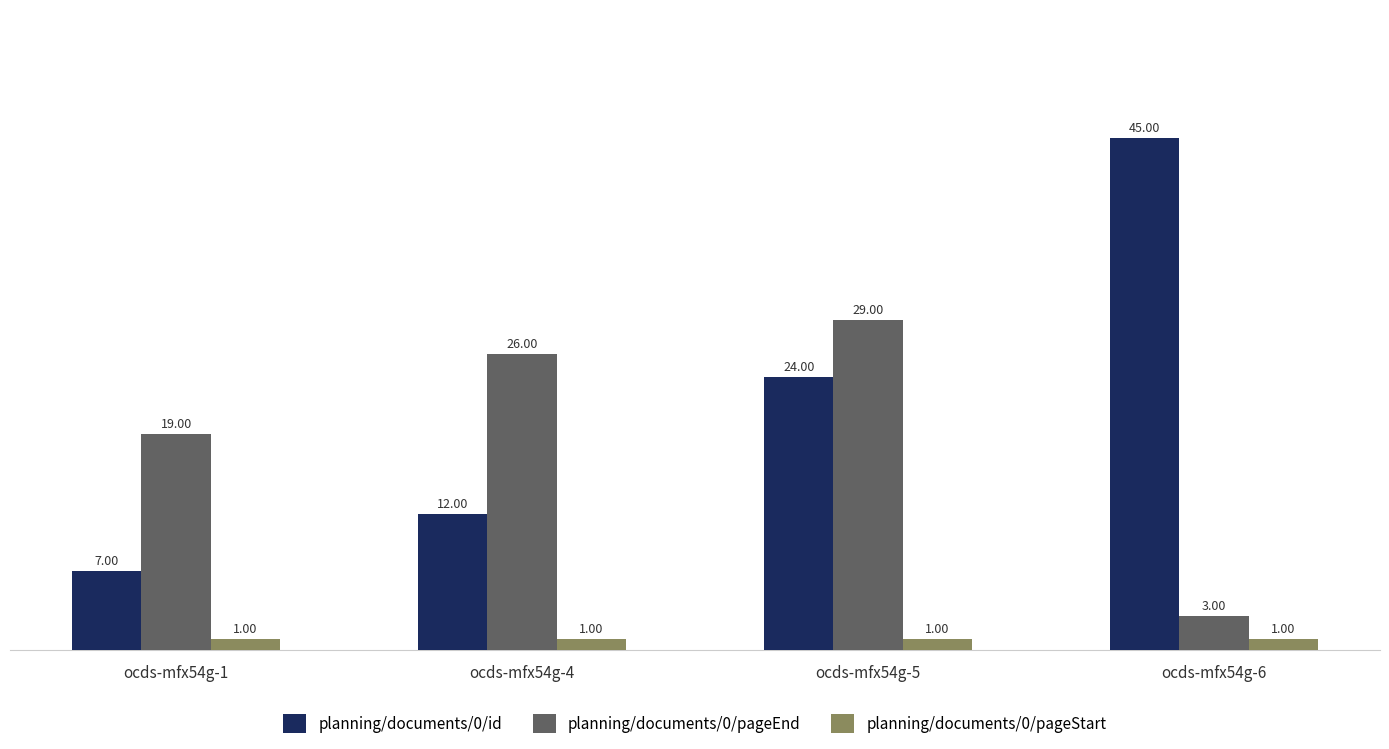

Which series changed the most between ocds-mfx54g-1 and ocds-mfx54g-6?

planning/documents/0/id